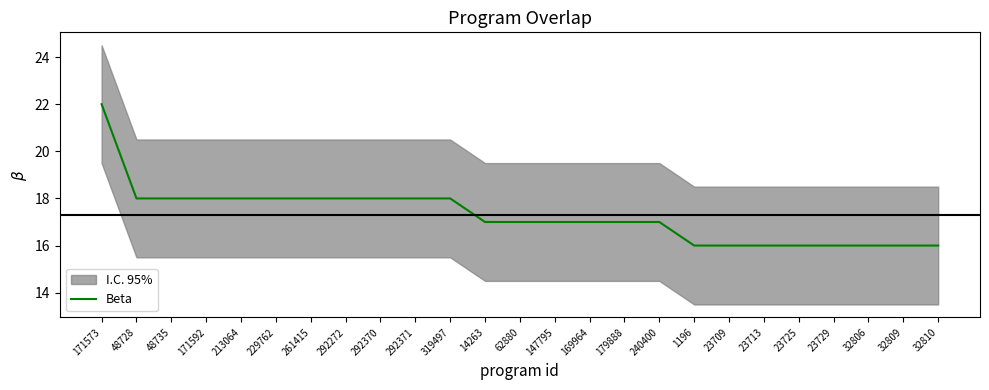

Reading right to left, list all the values displayed in this chart.

32810=16	32809=16	32806=16	23729=16	23725=16	23713=16	23709=16	1196=16	240400=17	179888=17	169964=17	147795=17	62880=17	14263=17	319497=18	292371=18	292370=18	292272=18	261415=18	229762=18	213064=18	171592=18	48735=18	48728=18	171573=22